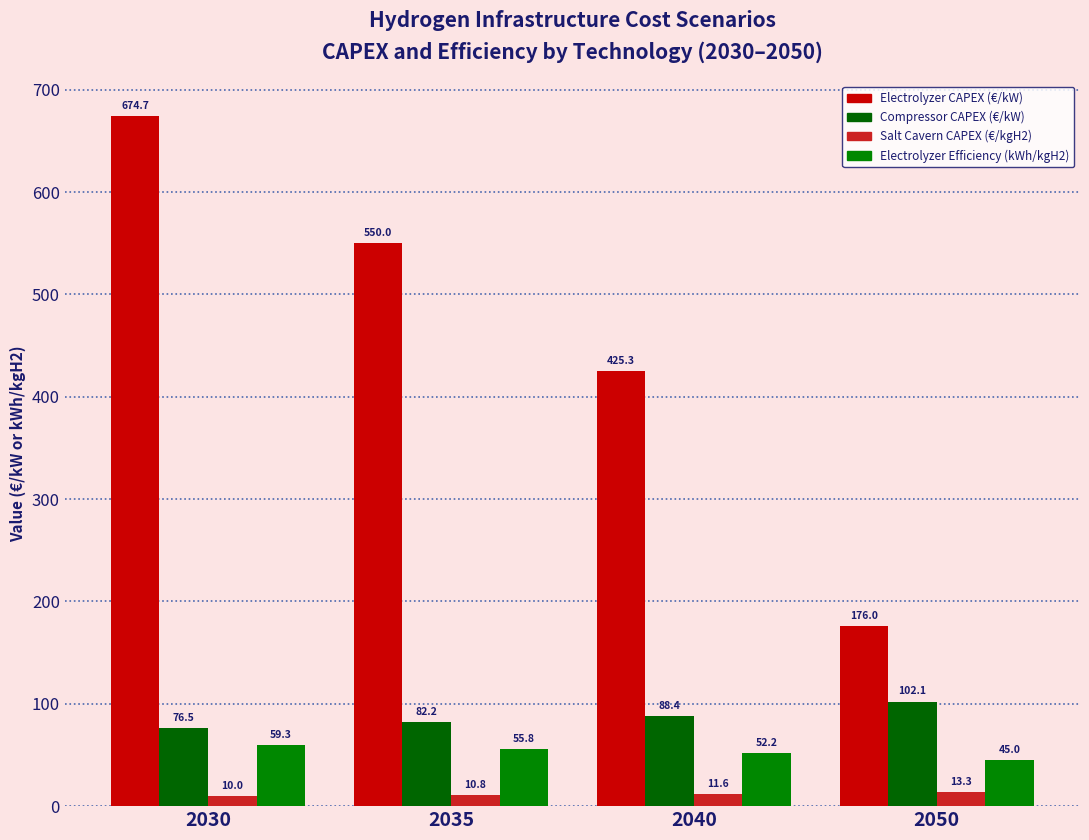

How many groups of bars are there?

4